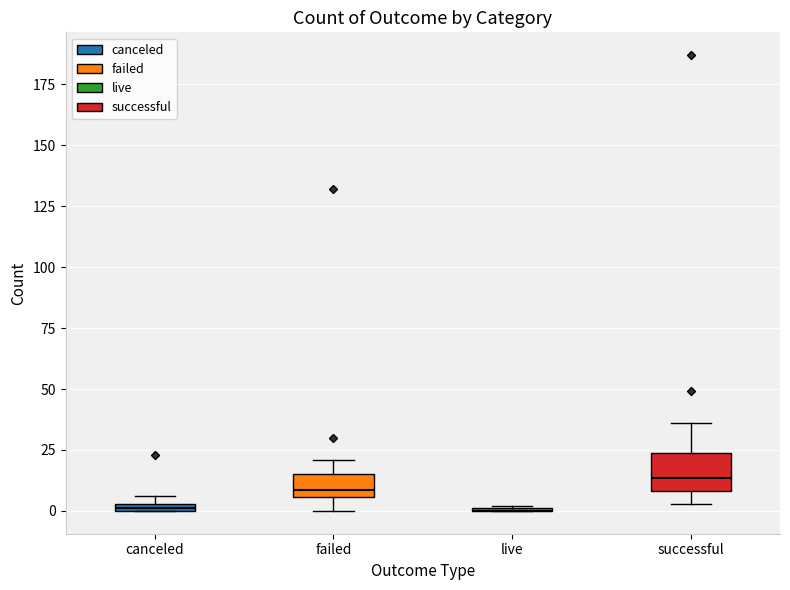

Where is the upper edge of the box for canceled on the y-axis? The values are not printed on the chart, so give them approximately, as read against the axis.

5